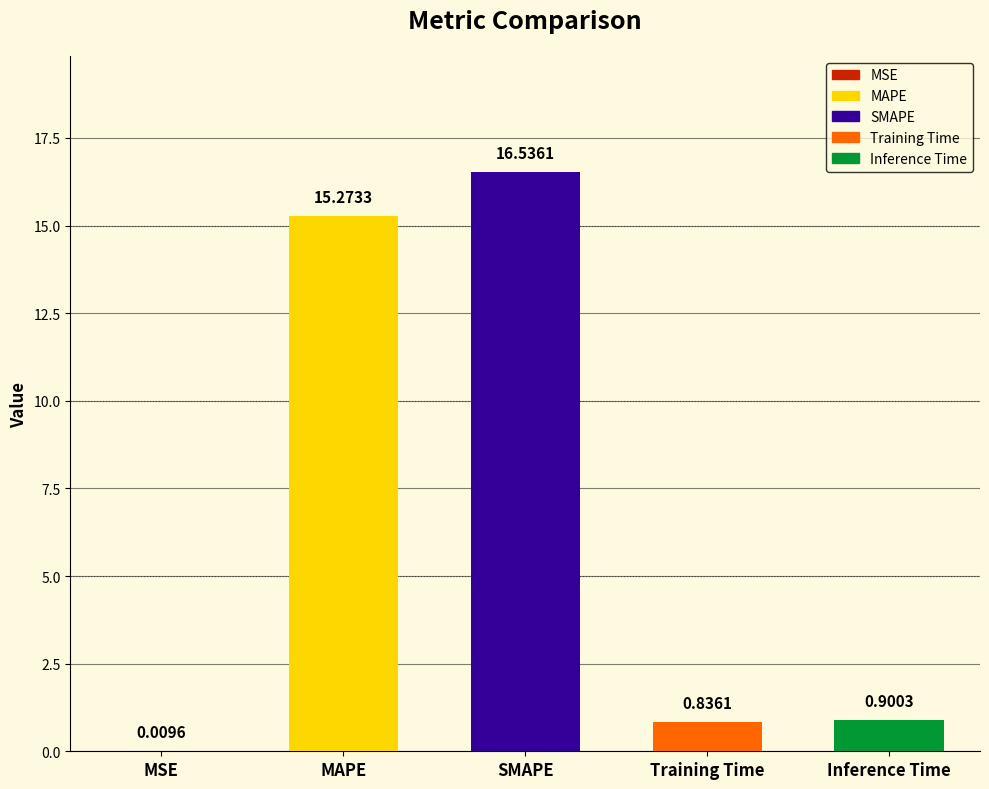

What is the average value?

6.7